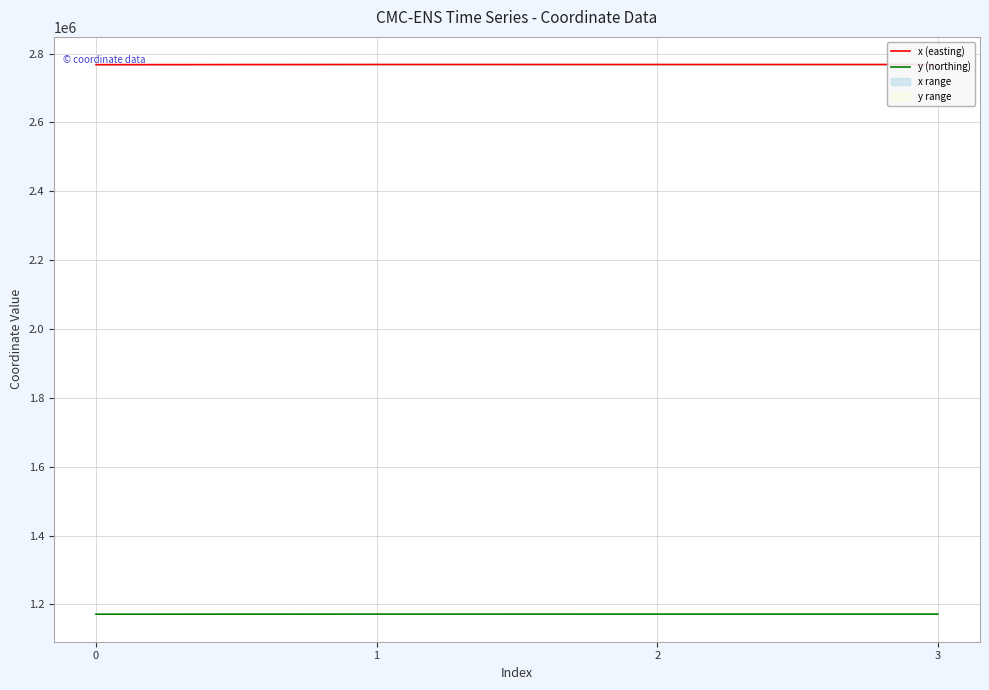

Rank the series by their maximum value, from lowest to highest.

y (northing), x (easting)